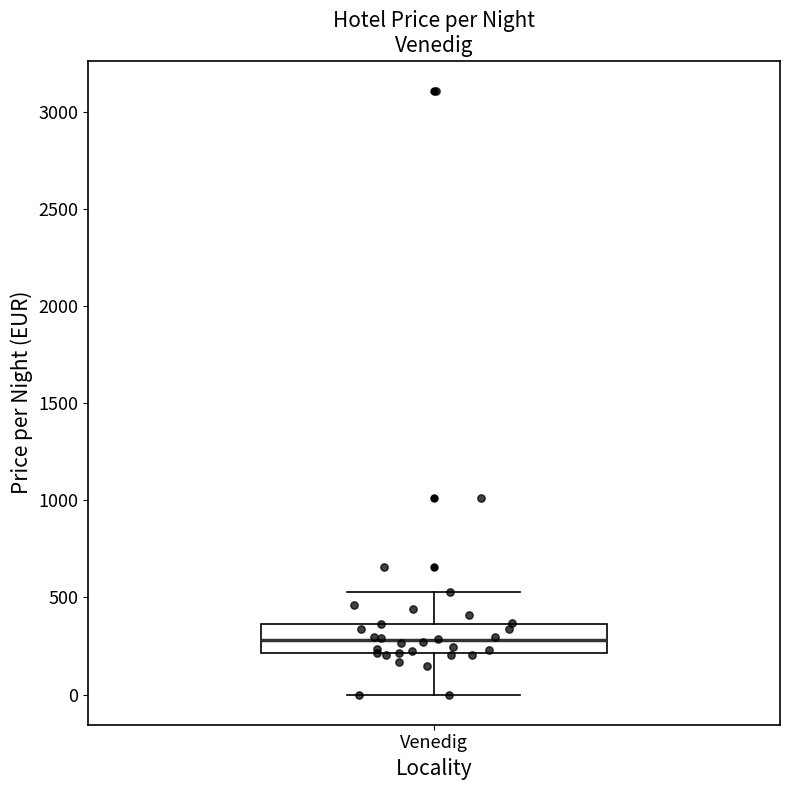

Transcribe this box plot: give where the median line is, the range the box spans, and where the two whiskers end, as read against the y-axis. The values are not printed on the chart, so give them approximately, as read against the axis.

median 300, box 200 to 350, whiskers 0 to 550